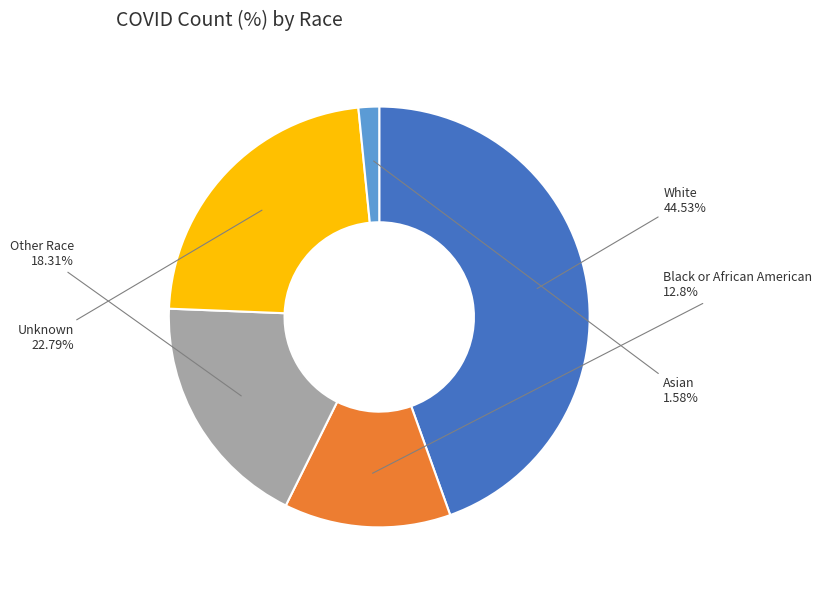

What is the total percentage of Asian and White?

46.1%